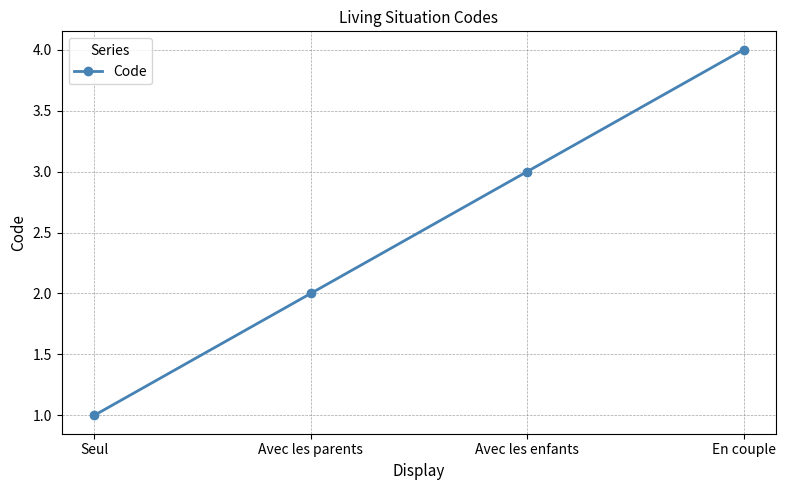

What is the difference between the maximum and minimum values?

3